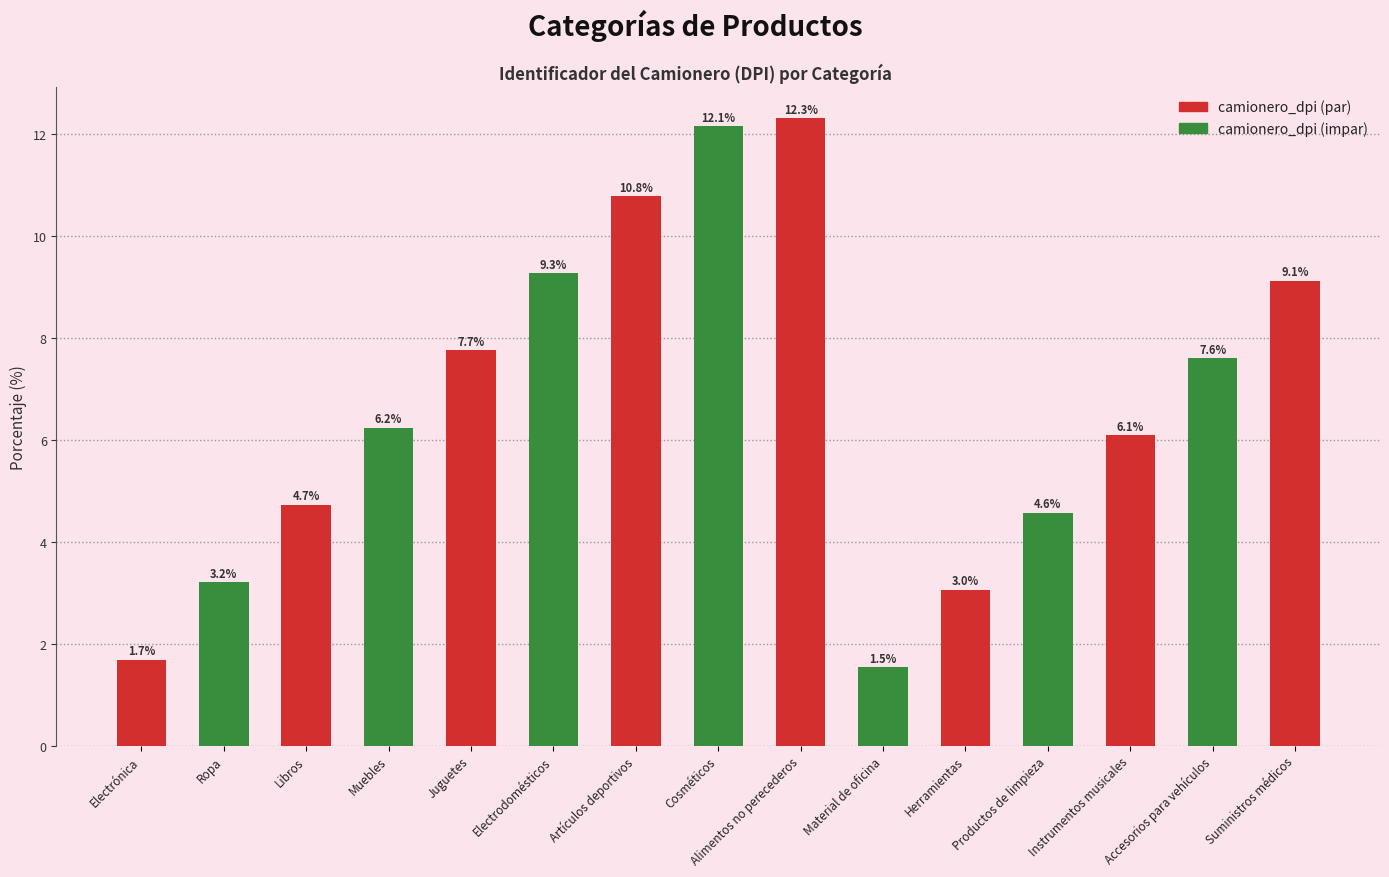

What is the difference between the second highest and second lowest values?

10.5